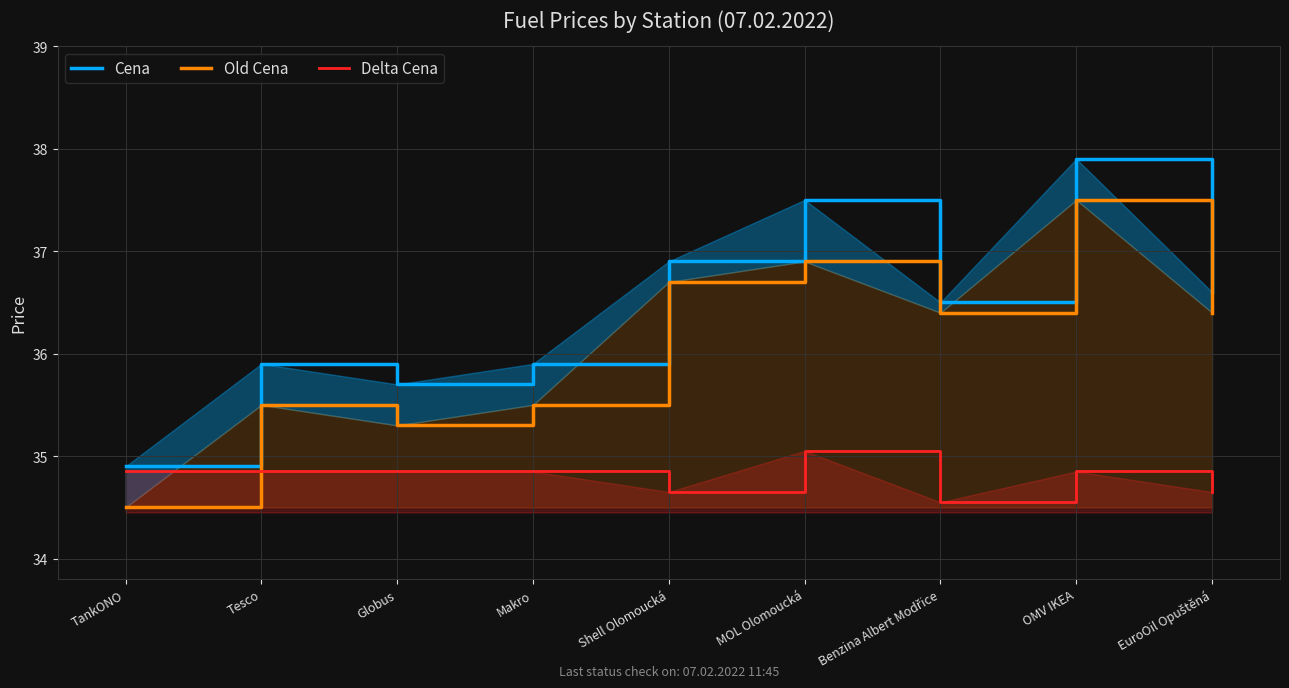

Between Benzina Albert Modřice and EuroOil Opuštěná, which is larger?

EuroOil Opuštěná